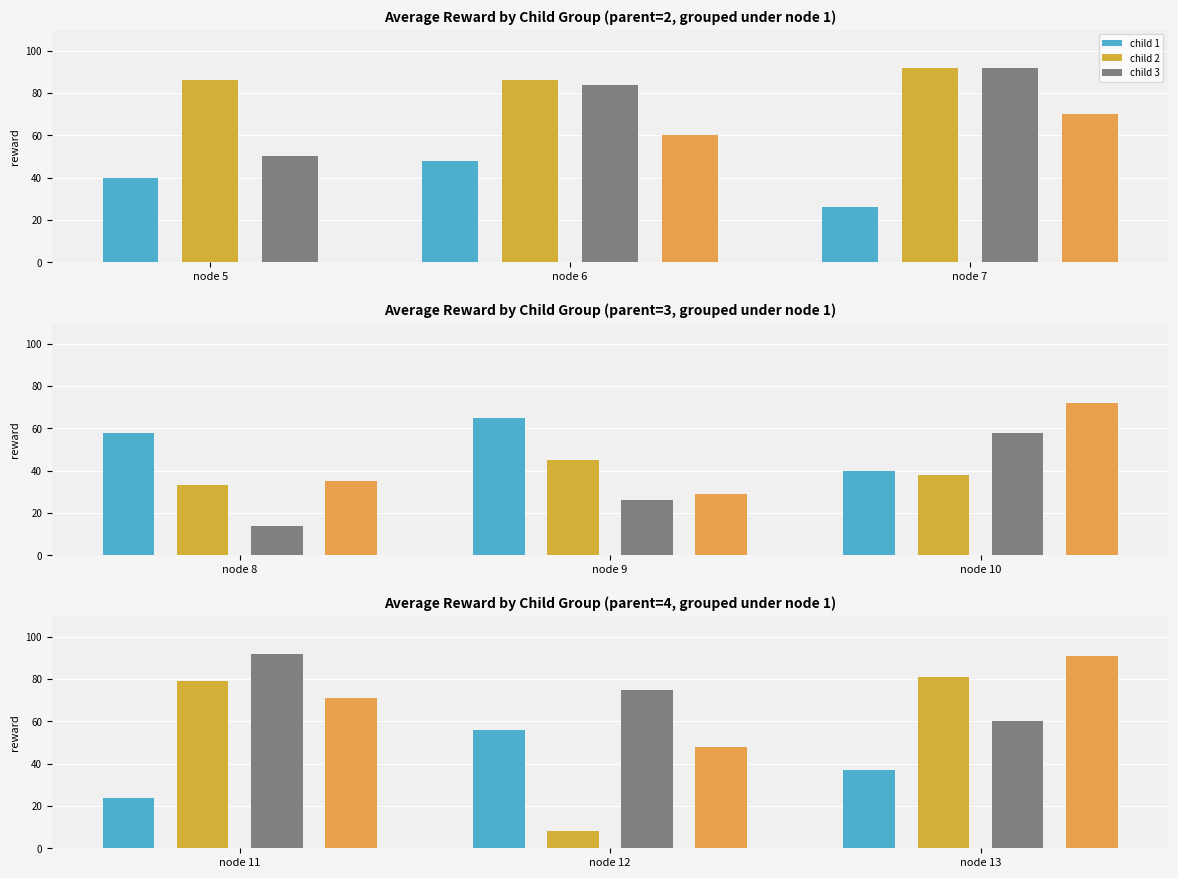

Which has a higher value, 1 or 3?

1